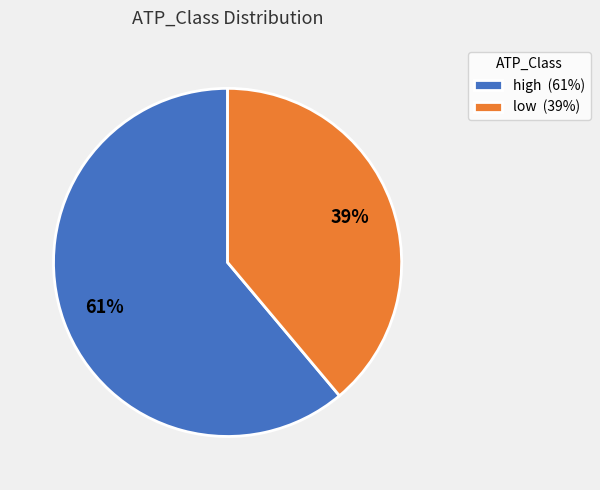

Which has a higher value, low or high?

high